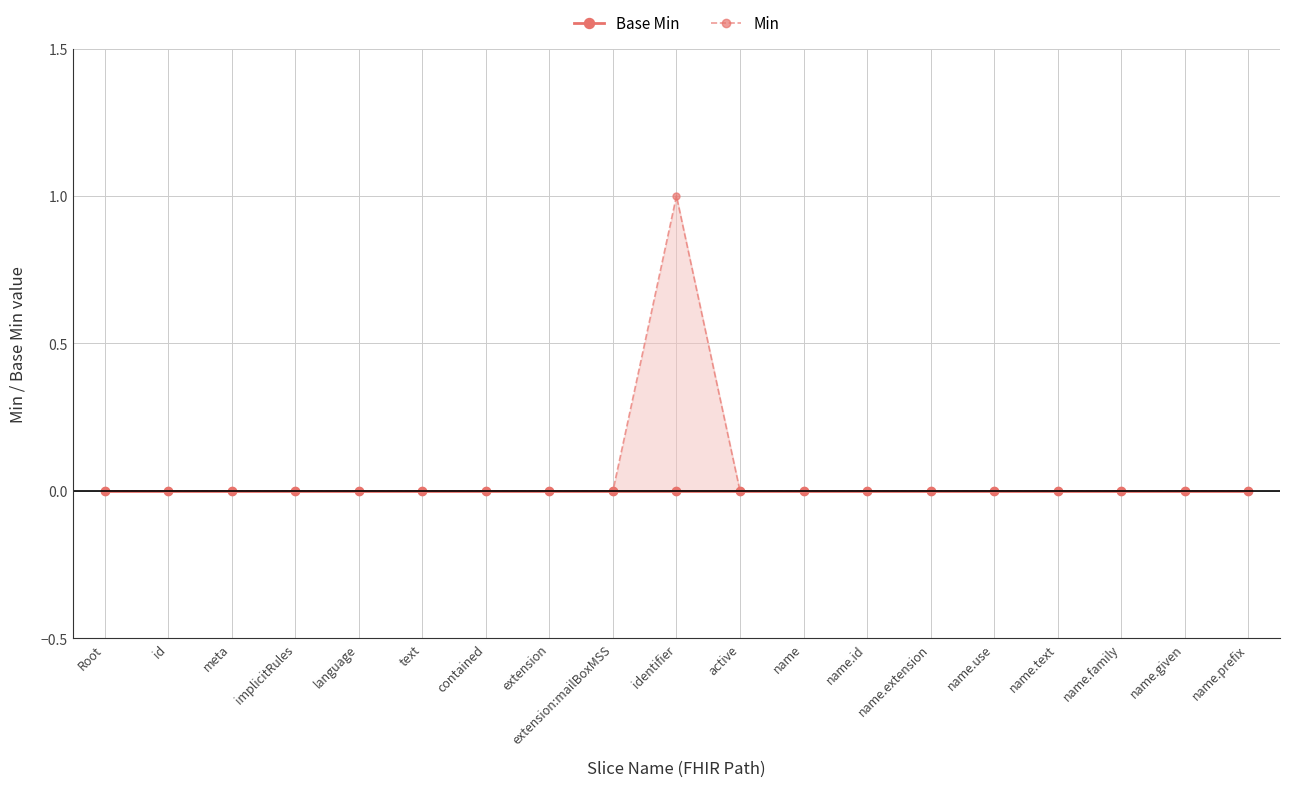

Does the chart have visible grid lines?

Yes